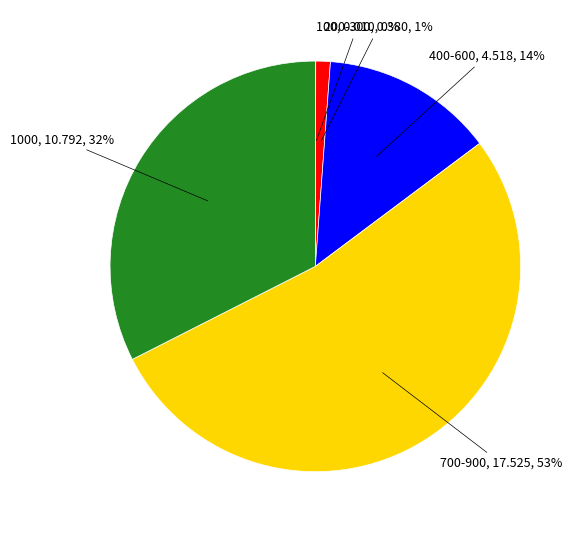

Which slice is the largest?

700-900